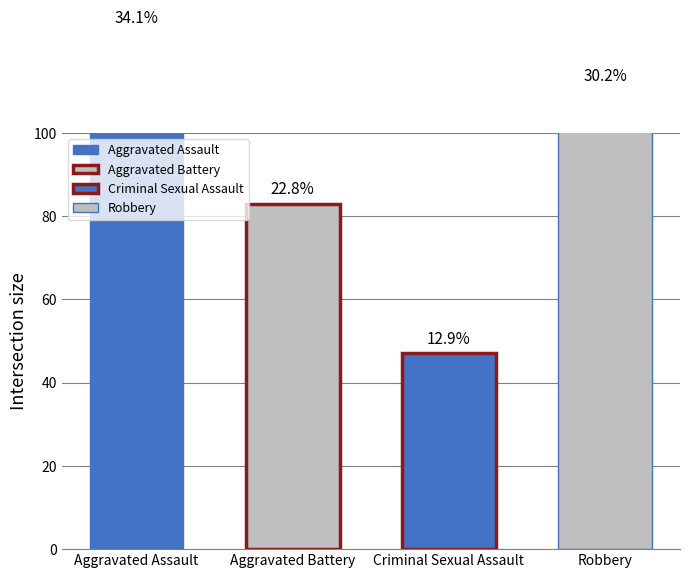

Is it true that Aggravated Assault equals 18 at 2017?

False